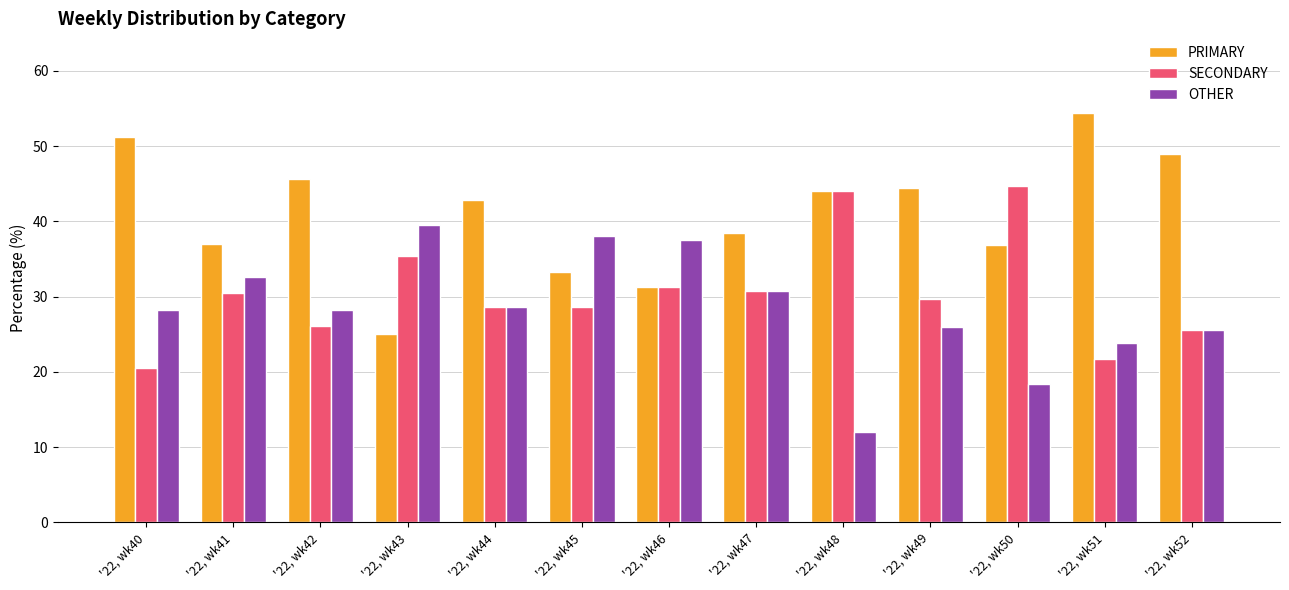

Rank the series by their maximum value, from lowest to highest.

OTHER, SECONDARY, PRIMARY